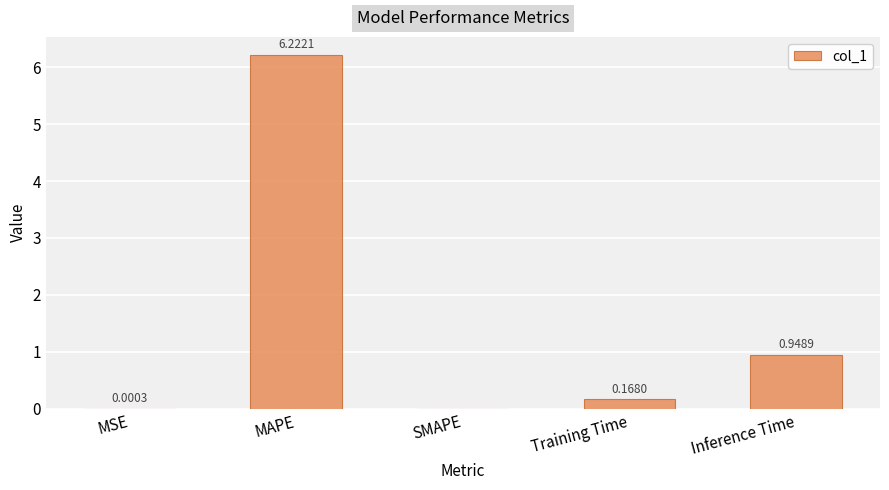

What is the change in value from MSE to Training Time?

+0.2